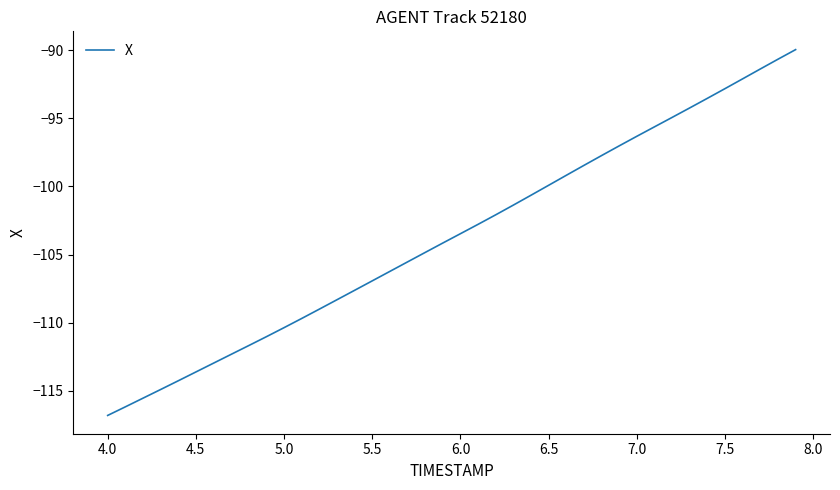

Reading left to right, extract all data points from this chart.

-116.8	-116.2	-115.5	-114.9	-114.3	-113.6	-113.0	-112.3	-111.7	-111.0	-110.4	-109.7	-109.0	-108.3	-107.6	-106.9	-106.2	-105.5	-104.8	-104.1	-103.5	-102.8	-102.1	-101.4	-100.6	-99.9	-99.2	-98.5	-97.7	-97.0	-96.3	-95.6	-94.9	-94.2	-93.5	-92.8	-92.1	-91.4	-90.7	-90.0